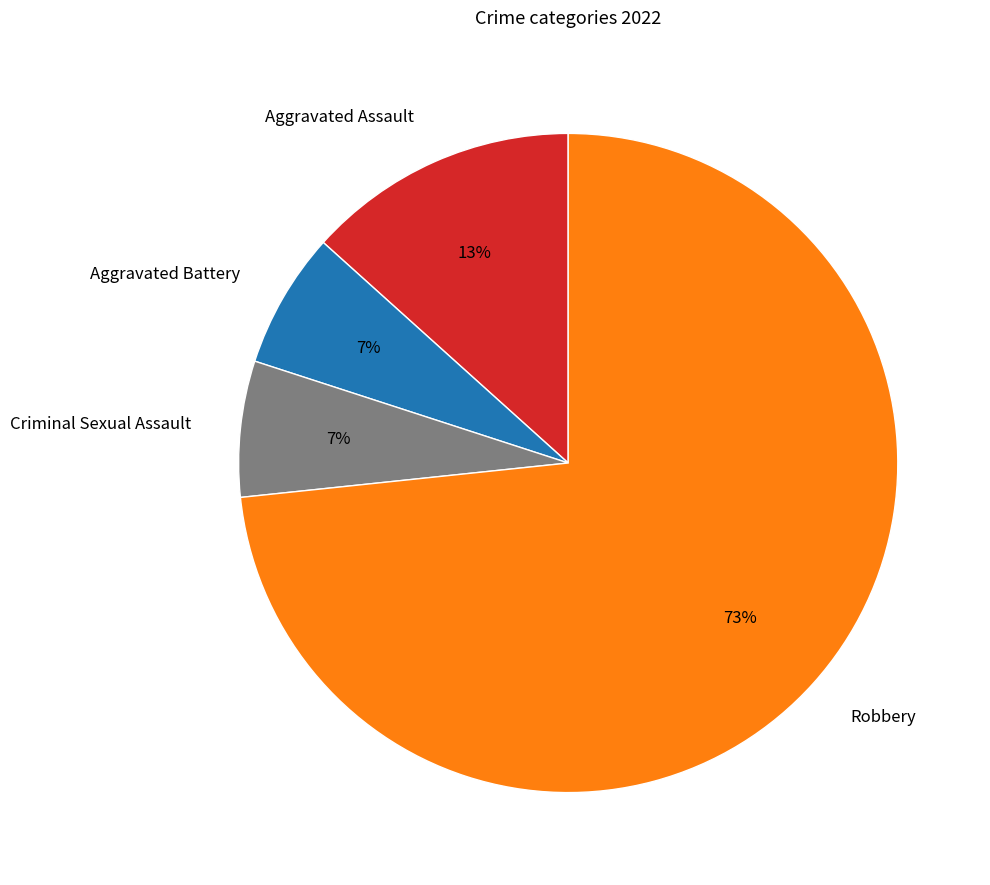

Does Robbery represent more than half of the total?

Yes